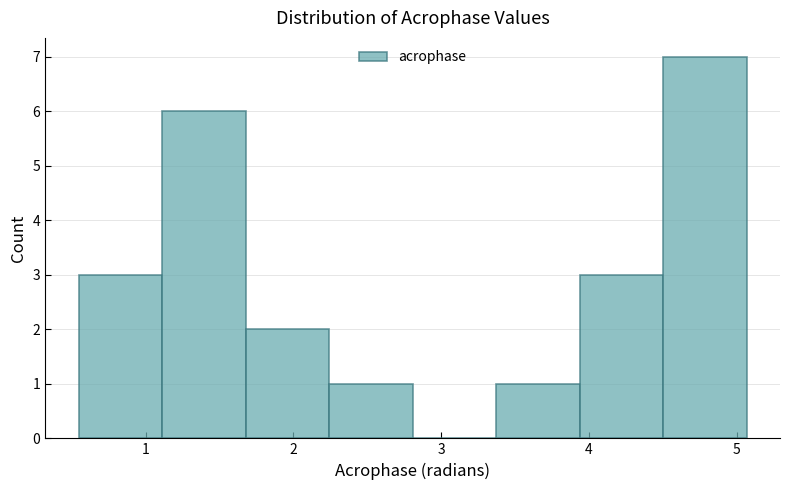

Which range on the x-axis has the tallest bar?

4.5 to 5.1